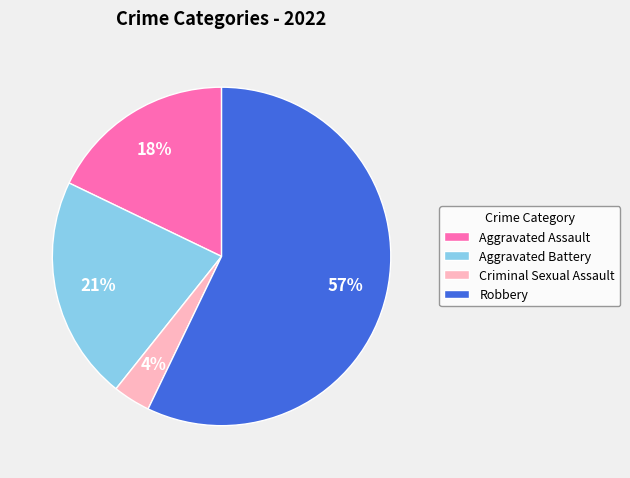

Is the sum of Aggravated Assault and Criminal Sexual Assault greater than half?

No